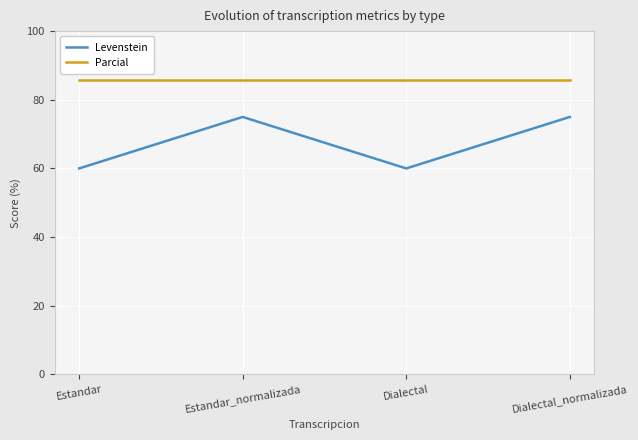

True or false: Parcial has a value of 85.7 at Dialectal_normalizada.

True